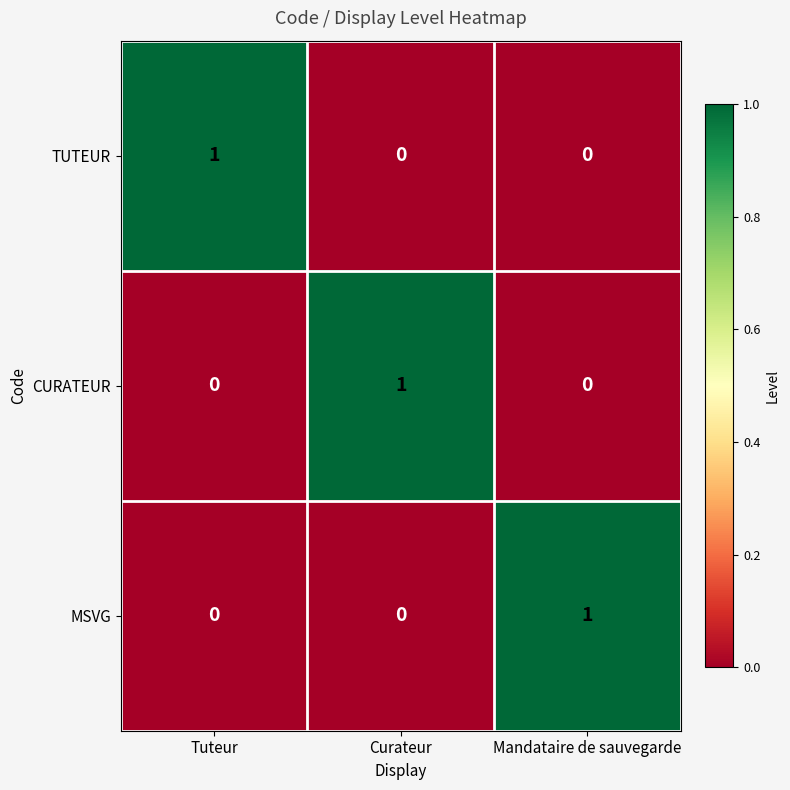

How many TUTEUR values are between 0 and 1?

3